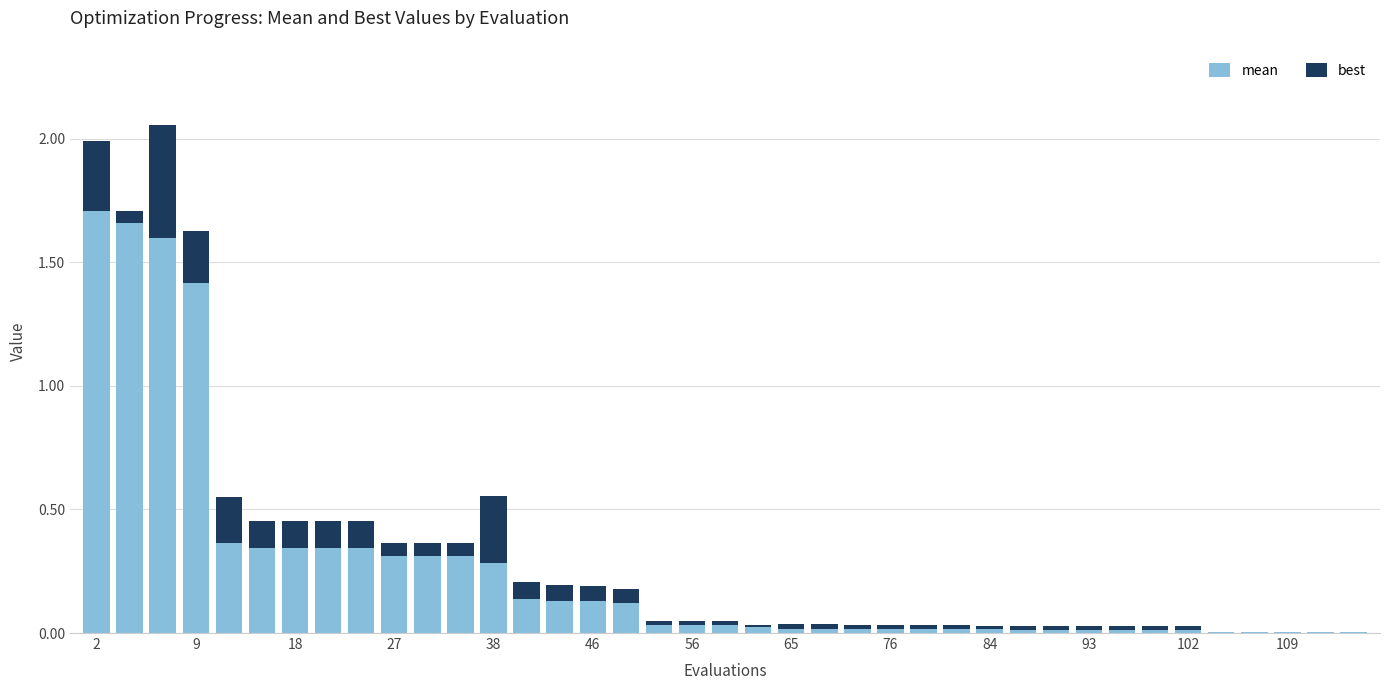

Which series has the largest total across all categories?

mean